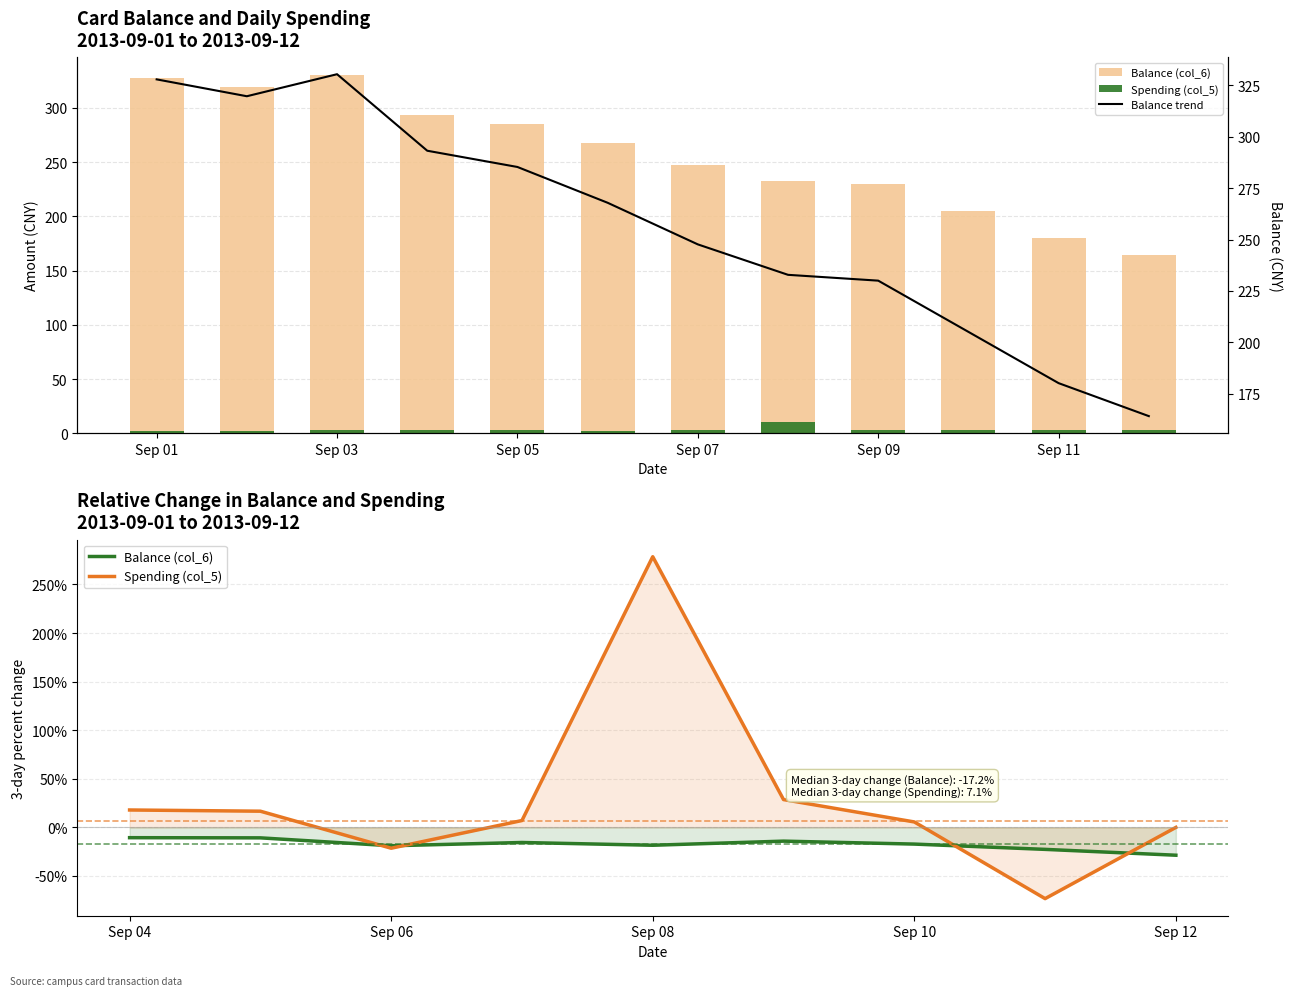

The value of Spending (col_5) at Sep 05 is 4.1. True or false?

False